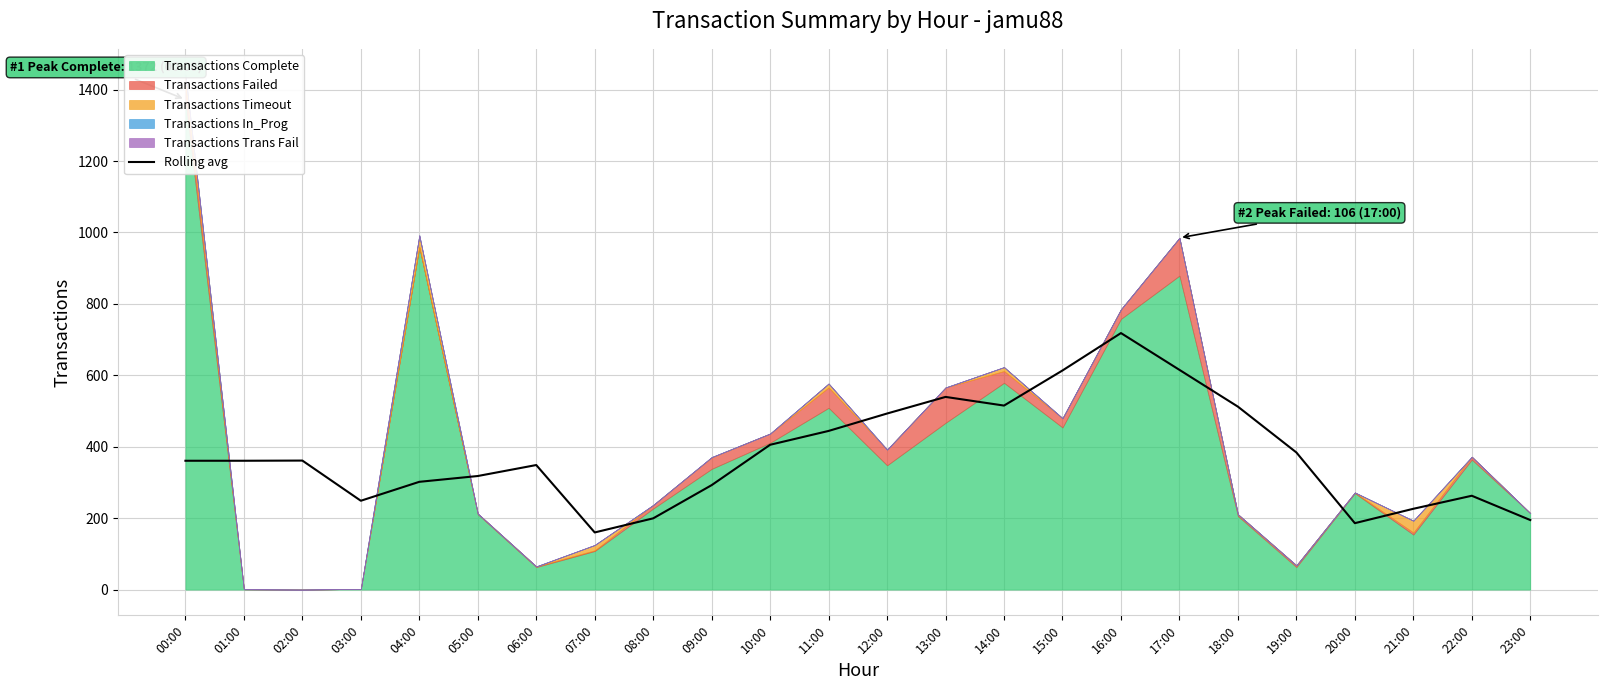

Which has a higher value, 18:00 or 02:00?

18:00